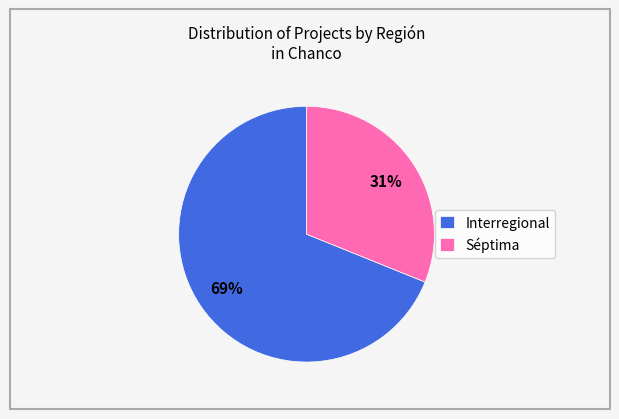

The Interregional slice represents 69% of the pie. True or false?

True